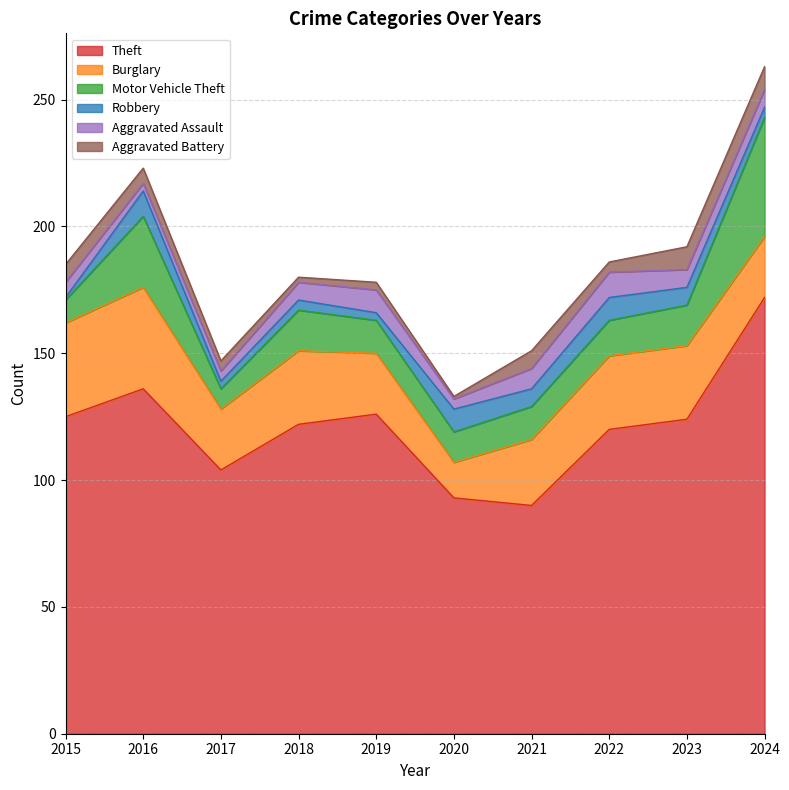

The value of Burglary at 2020 is 14. True or false?

True